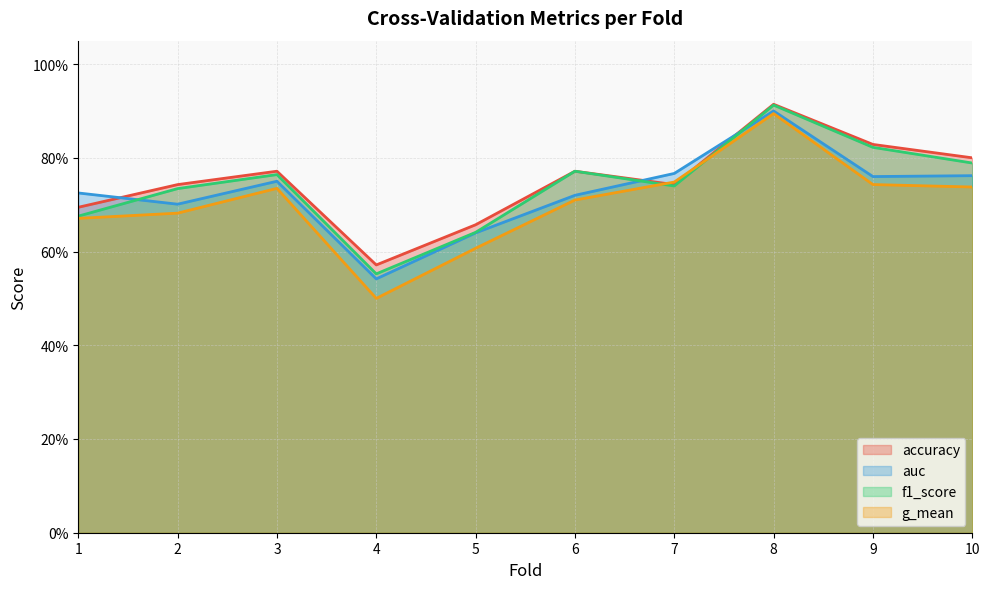

What is the difference between the maximum and minimum values in the f1_score series?

0.4